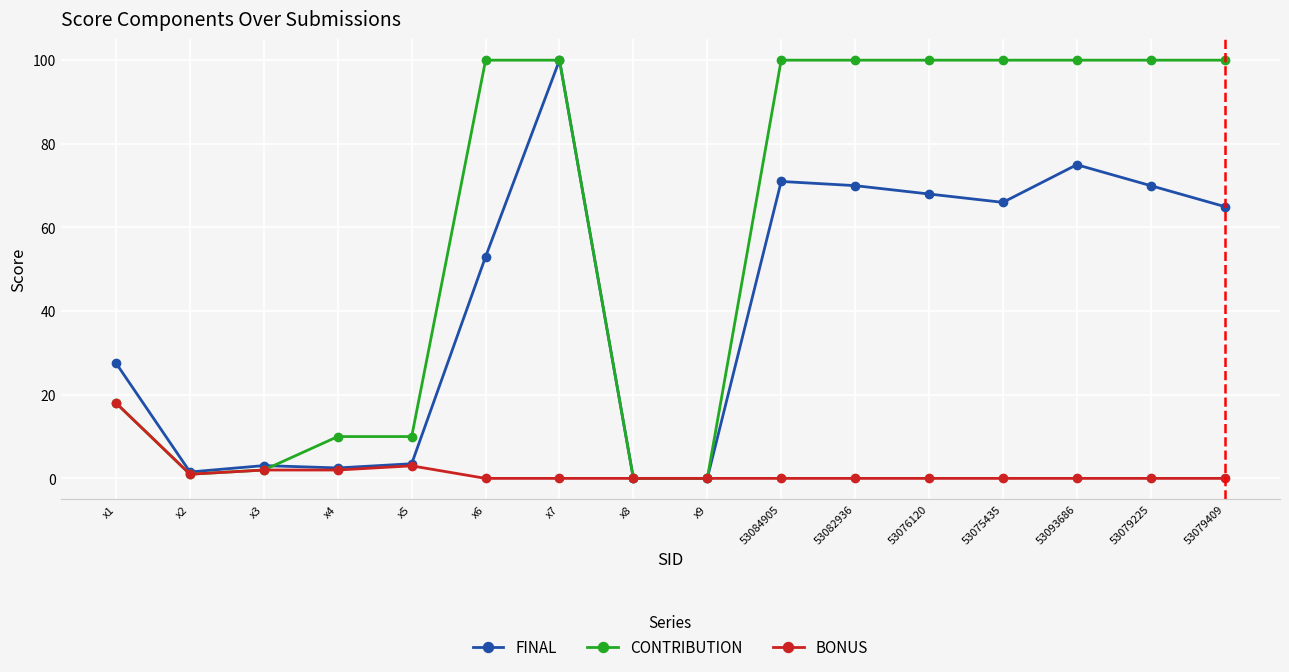

At which category does BONUS reach its first local valley?

x2